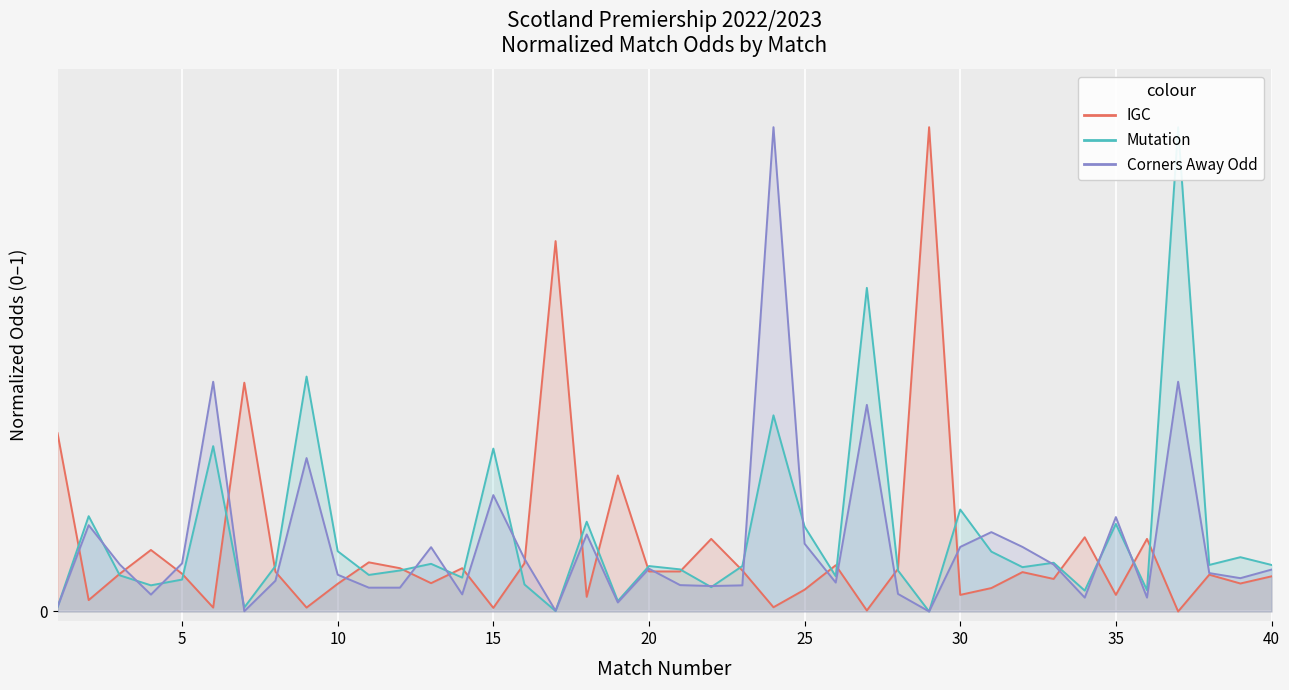

True or false: Odd_H_FT and Odd_A_FT intersect in this chart.

True